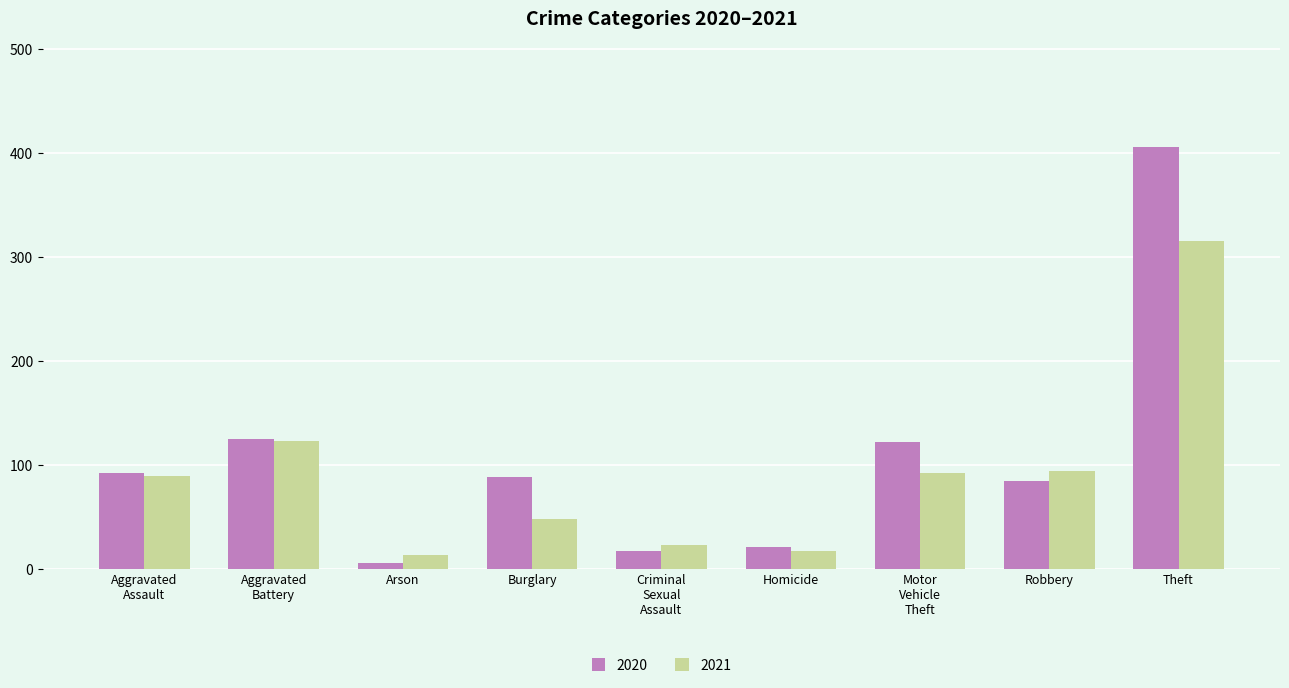

What is the difference between the 2020 values at Theft and Arson?

400